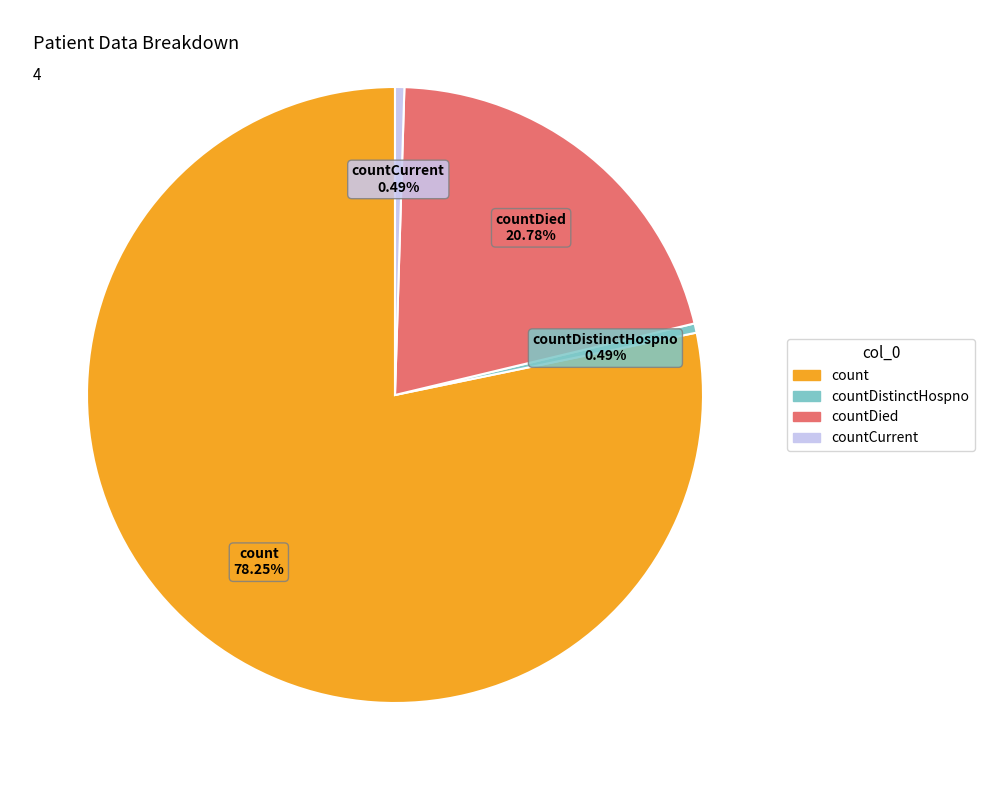

Combined, what portion of the pie is countDistinctHospno and countCurrent?

1.0%